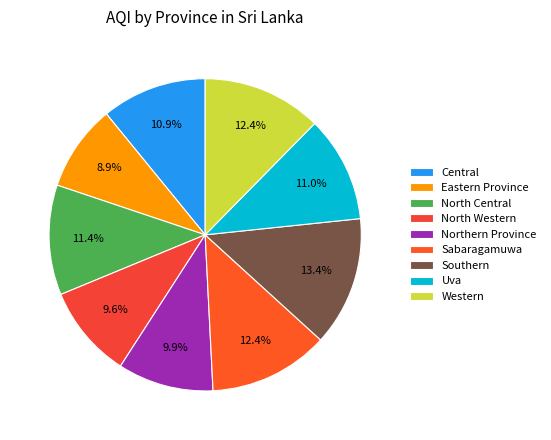

Approximately how many times larger is the value at North Western compared to Sabaragamuwa?

0.8